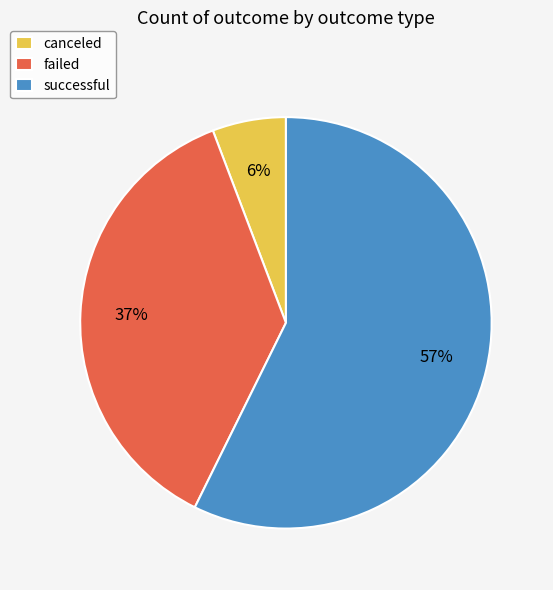

Which slice is the largest?

successful